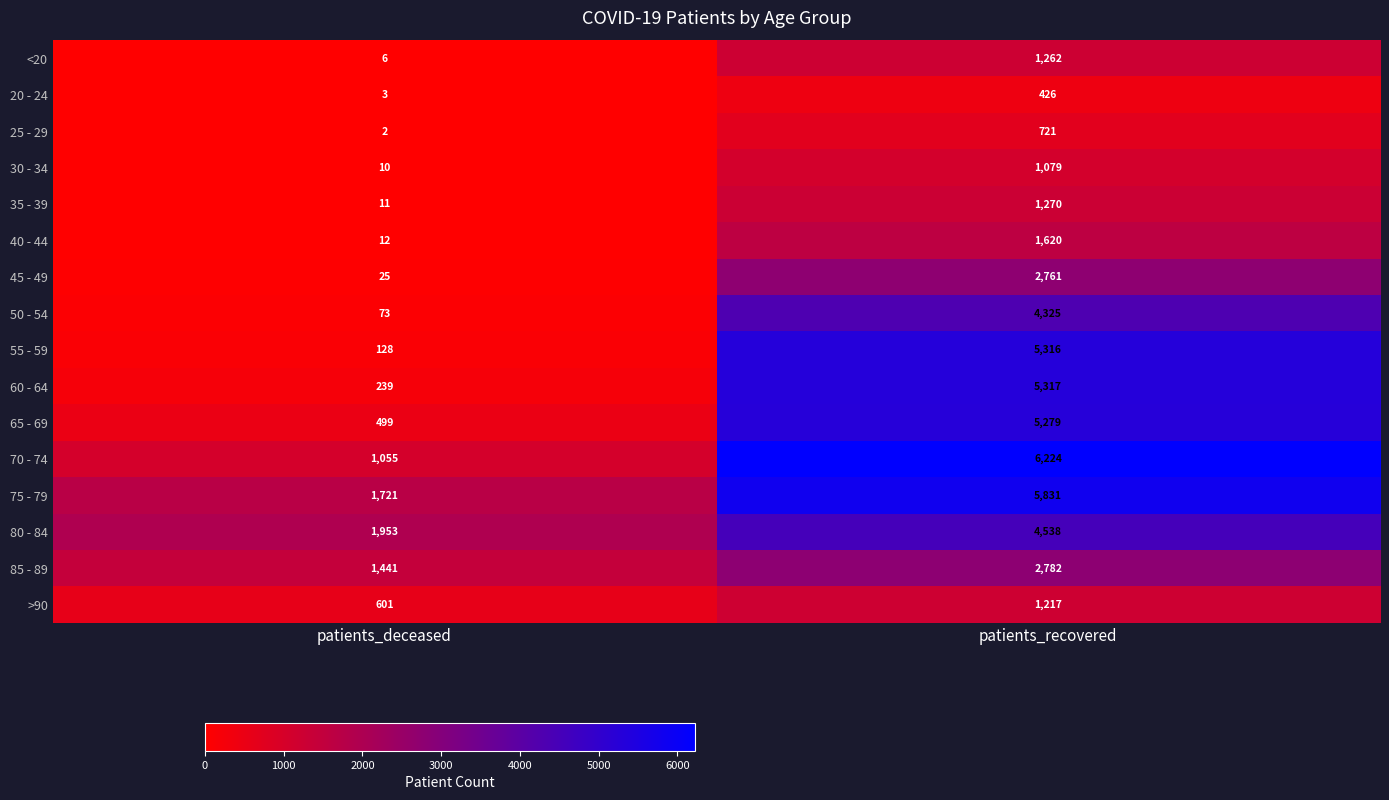

What is the sum of the 45 - 49 values at patients_recovered and patients_deceased?

2786